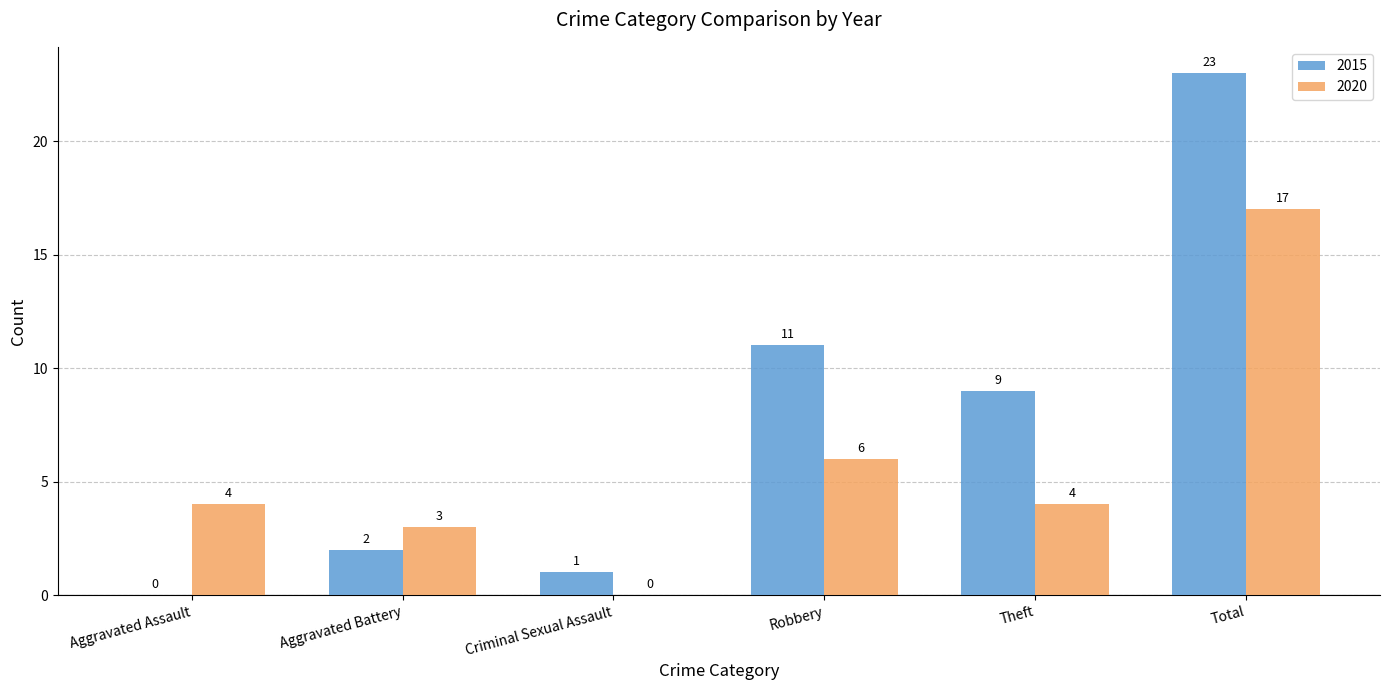

What is the highest value of the 2015 series?

23